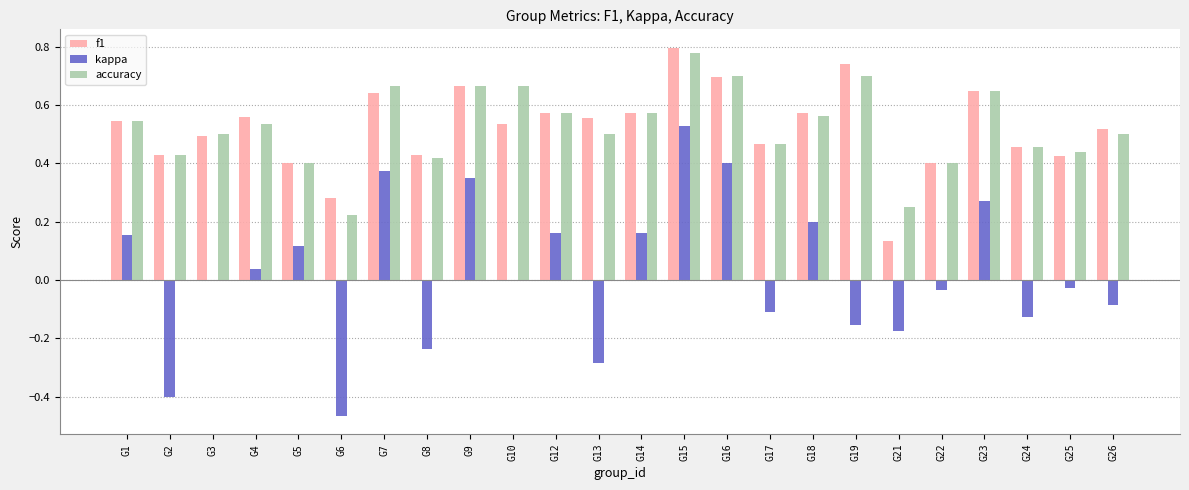

Between G8 and G16, which series saw the biggest shift?

kappa